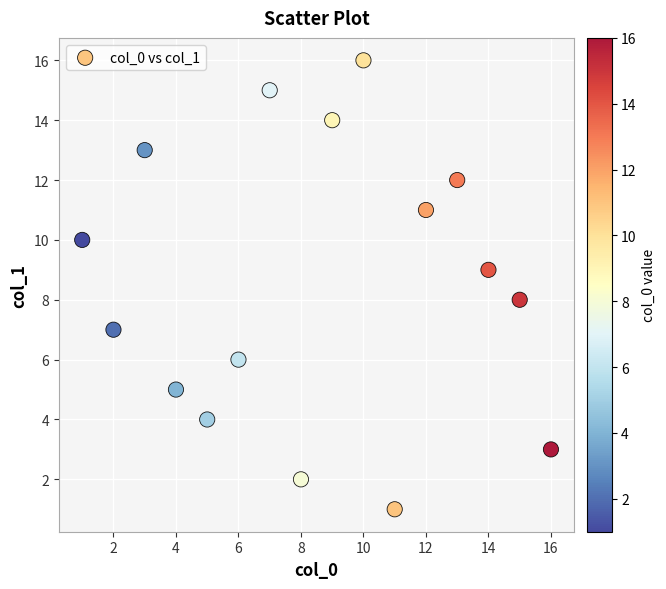

What is the range of Y values (max minus min)?

15